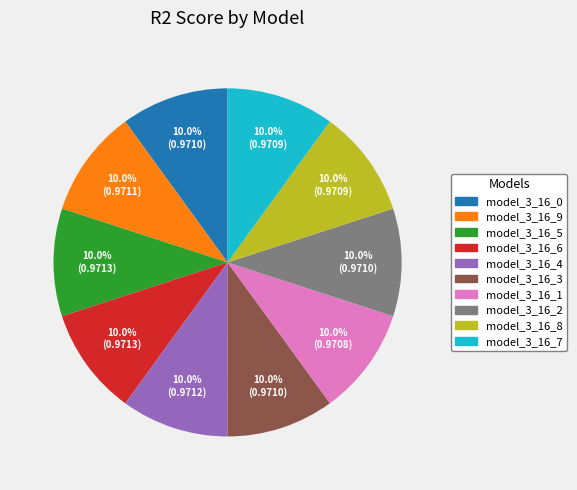

To the nearest percent, what percentage of the pie is model_3_16_0?

10%